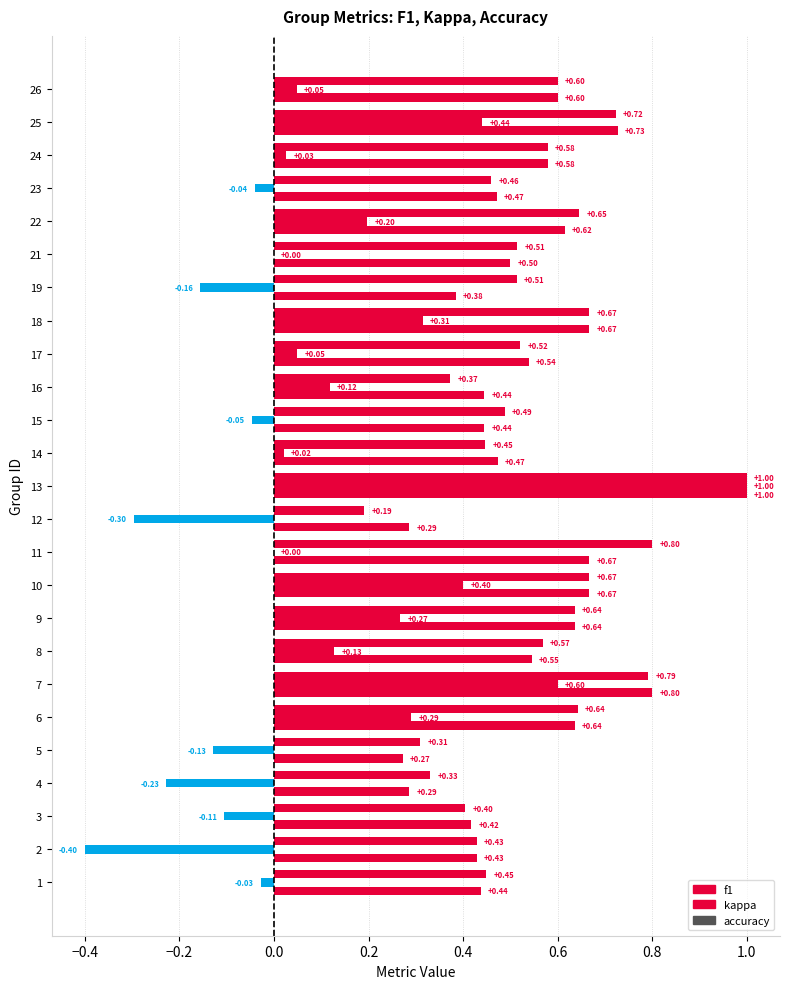

What is the lowest value of the f1 series?

0.2